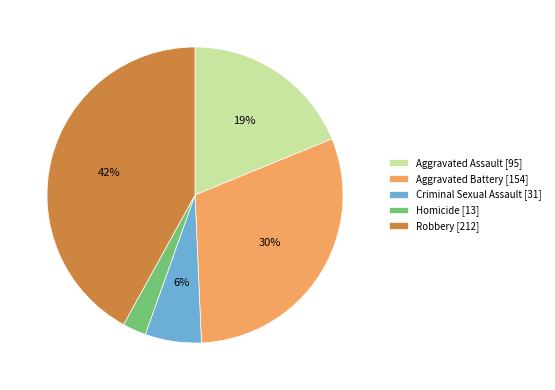

The Robbery slice represents 31% of the pie. True or false?

False